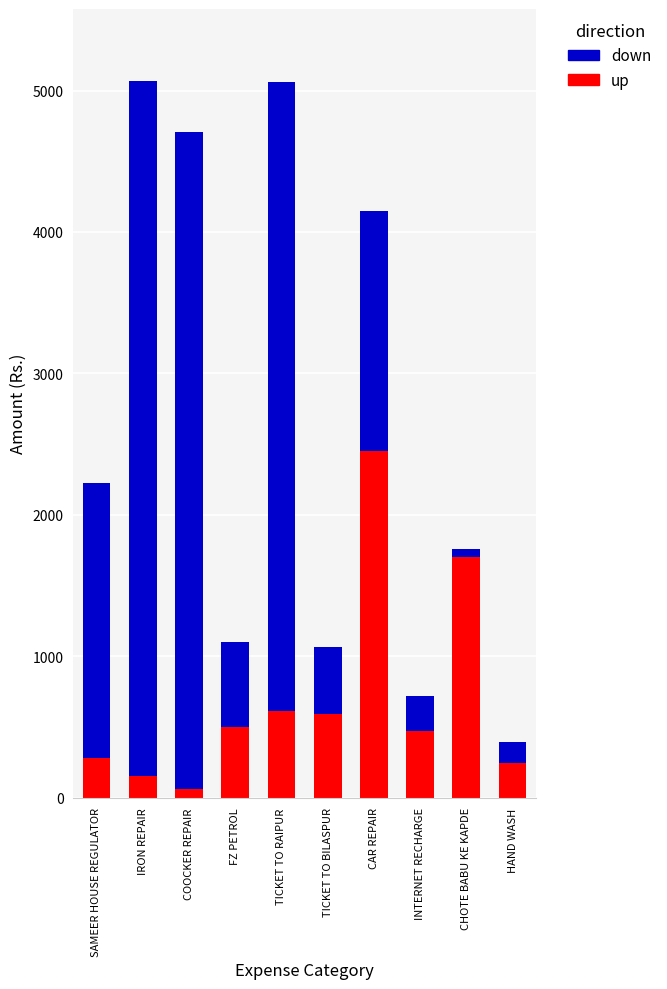

What is the total value across all series at TICKET TO RAIPUR?

5061